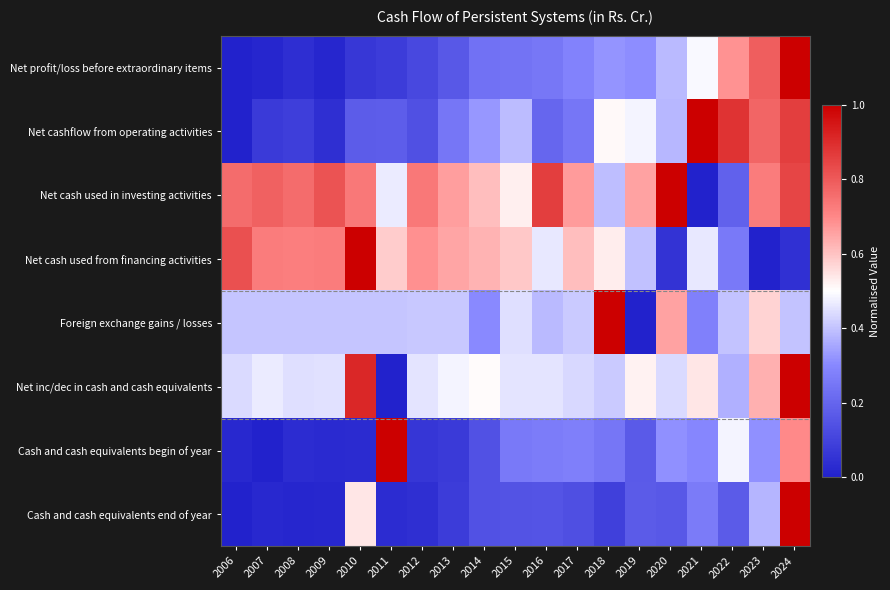

Reading left to right, transcribe all the data shown in this chart.

Net profit/loss before extraordinary items: 2006=0.0	2007=0.0	2008=0.0	2009=0.0	2010=0.1	2011=0.1	2012=0.1	2013=0.2	2014=0.2	2015=0.2	2016=0.3	2017=0.3	2018=0.3	2019=0.3	2020=0.4	2021=0.5	2022=0.7	2023=0.8	2024=1.0
Net cashflow from operating activities: 2006=0.0	2007=0.1	2008=0.1	2009=0.0	2010=0.2	2011=0.2	2012=0.1	2013=0.2	2014=0.3	2015=0.4	2016=0.2	2017=0.2	2018=0.5	2019=0.5	2020=0.4	2021=1.0	2022=0.9	2023=0.8	2024=0.9
Net cash used in investing activities: 2006=0.8	2007=0.8	2008=0.8	2009=0.8	2010=0.7	2011=0.5	2012=0.7	2013=0.7	2014=0.6	2015=0.5	2016=0.9	2017=0.7	2018=0.4	2019=0.7	2020=1.0	2021=0.0	2022=0.2	2023=0.7	2024=0.8
Net cash used from financing activities: 2006=0.8	2007=0.7	2008=0.7	2009=0.7	2010=1.0	2011=0.6	2012=0.7	2013=0.7	2014=0.6	2015=0.6	2016=0.5	2017=0.6	2018=0.5	2019=0.4	2020=0.1	2021=0.5	2022=0.3	2023=0.0	2024=0.0
Foreign exchange gains / losses: 2006=0.4	2007=0.4	2008=0.4	2009=0.4	2010=0.4	2011=0.4	2012=0.4	2013=0.4	2014=0.3	2015=0.4	2016=0.4	2017=0.4	2018=1.0	2019=0.0	2020=0.7	2021=0.3	2022=0.4	2023=0.6	2024=0.4
Net inc/dec in cash and cash equivalents: 2006=0.4	2007=0.5	2008=0.4	2009=0.5	2010=0.9	2011=0.0	2012=0.5	2013=0.5	2014=0.5	2015=0.5	2016=0.5	2017=0.4	2018=0.4	2019=0.5	2020=0.4	2021=0.5	2022=0.4	2023=0.6	2024=1.0
Cash and cash equivalents begin of year: 2006=0.0	2007=0.0	2008=0.0	2009=0.0	2010=0.0	2011=1.0	2012=0.1	2013=0.1	2014=0.1	2015=0.3	2016=0.3	2017=0.3	2018=0.2	2019=0.2	2020=0.3	2021=0.3	2022=0.5	2023=0.3	2024=0.7
Cash and cash equivalents end of year: 2006=0.0	2007=0.0	2008=0.0	2009=0.0	2010=0.5	2011=0.0	2012=0.0	2013=0.1	2014=0.1	2015=0.1	2016=0.2	2017=0.1	2018=0.1	2019=0.2	2020=0.2	2021=0.3	2022=0.2	2023=0.4	2024=1.0